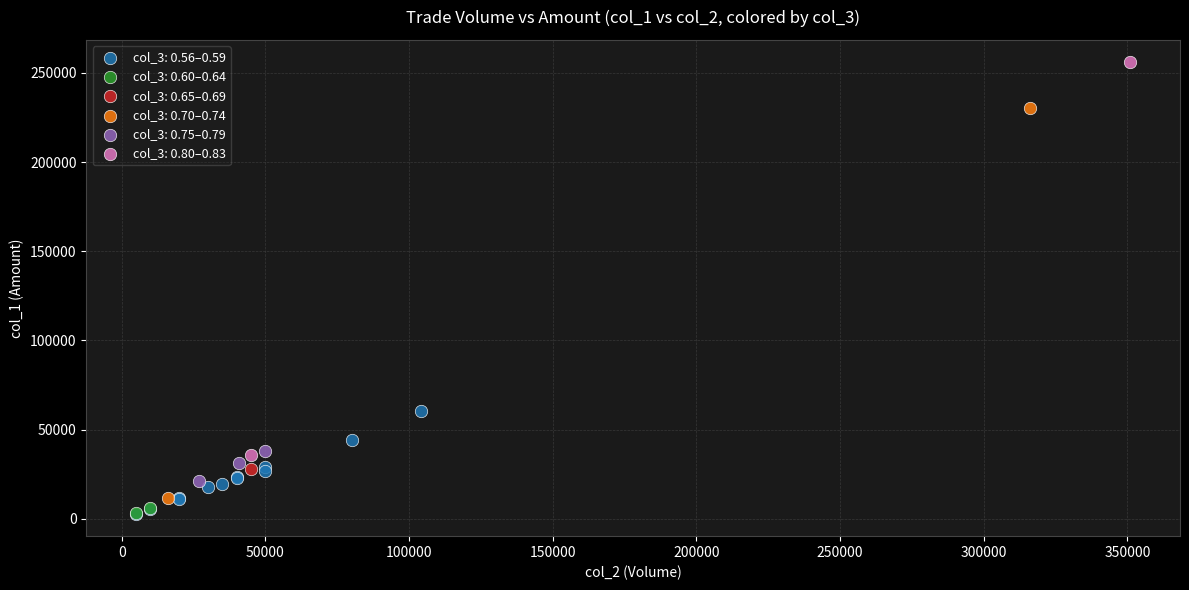

What are all the series names shown in the legend?

col_3: 0.56–0.59, col_3: 0.60–0.64, col_3: 0.65–0.69, col_3: 0.70–0.74, col_3: 0.75–0.79, col_3: 0.80–0.83